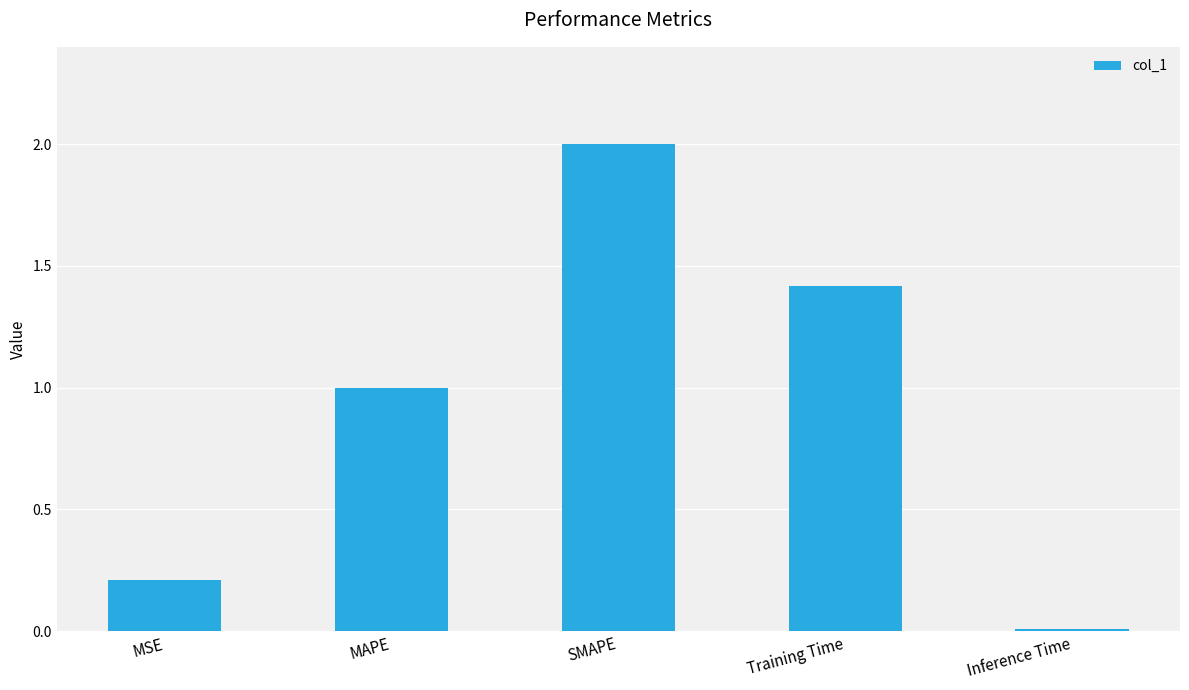

What is the value of the 3rd bar from the left?

2.0